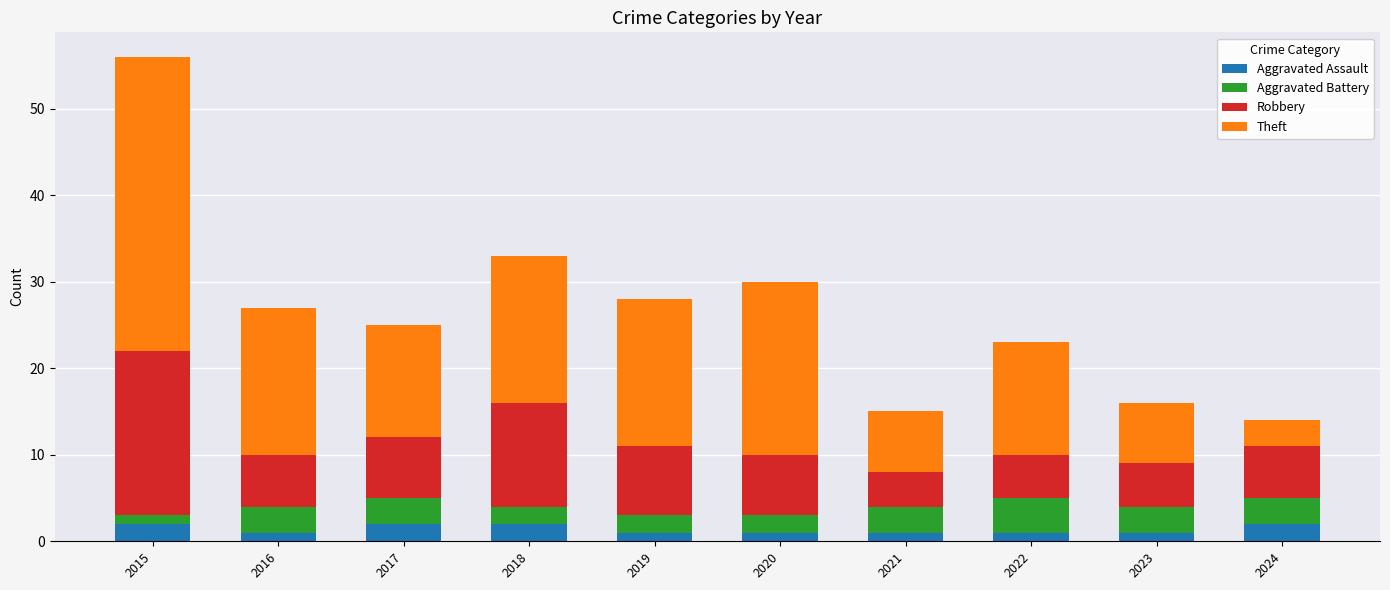

What are all the series names shown in the legend?

Aggravated Assault, Aggravated Battery, Robbery, Theft